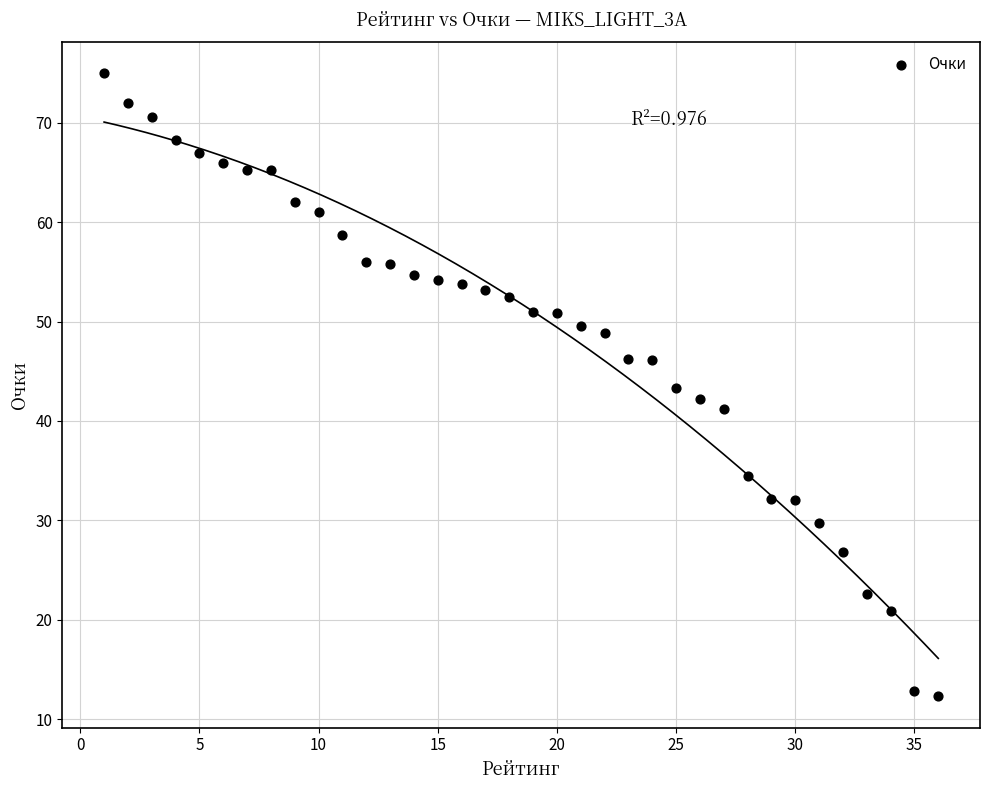

What is the range of Y values (max minus min)?

62.7